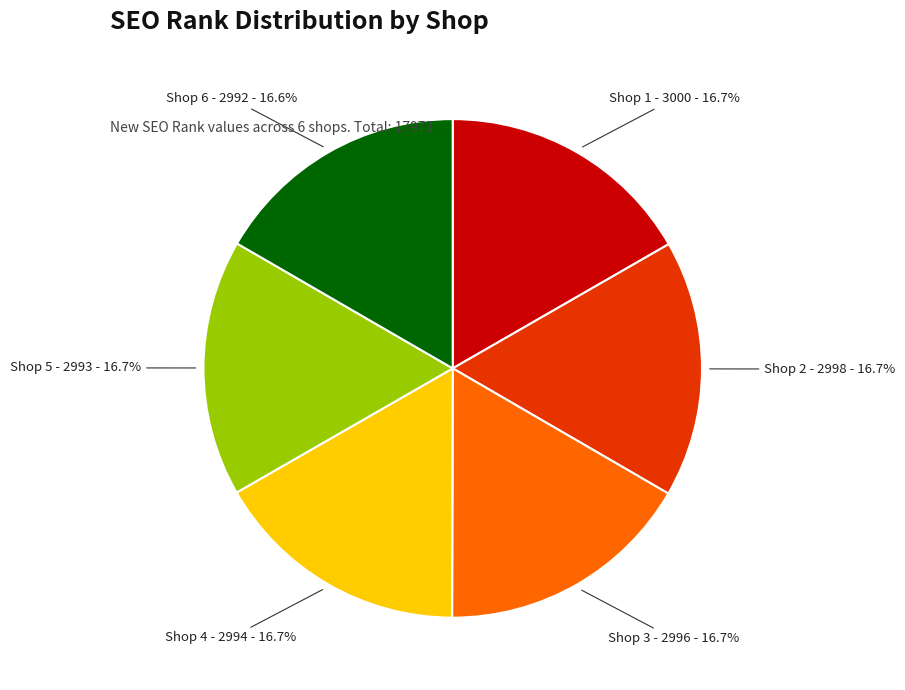

Count the number of slices in the pie.

6